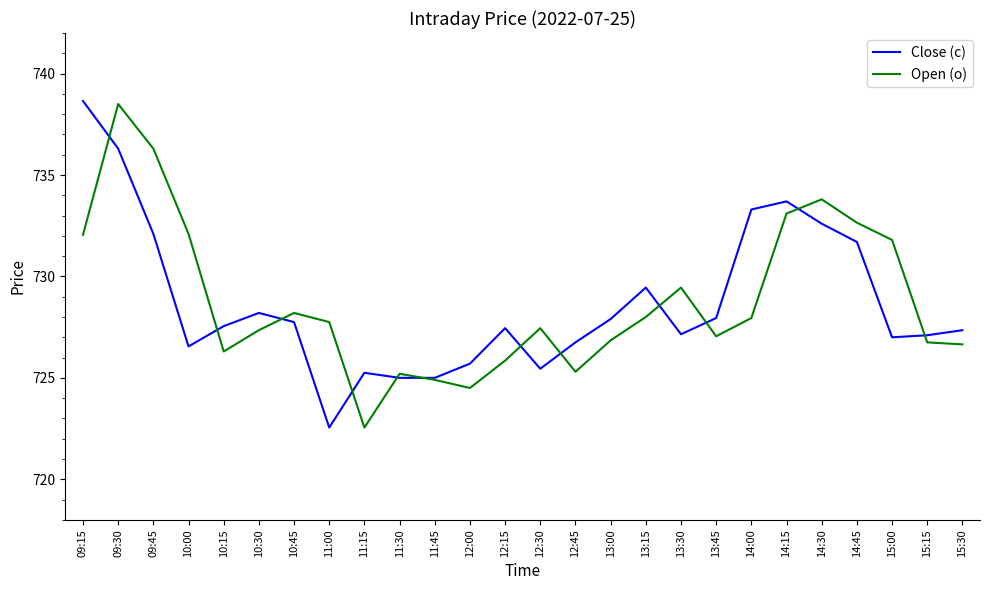

At which category is the sum across all series the highest?

09:30